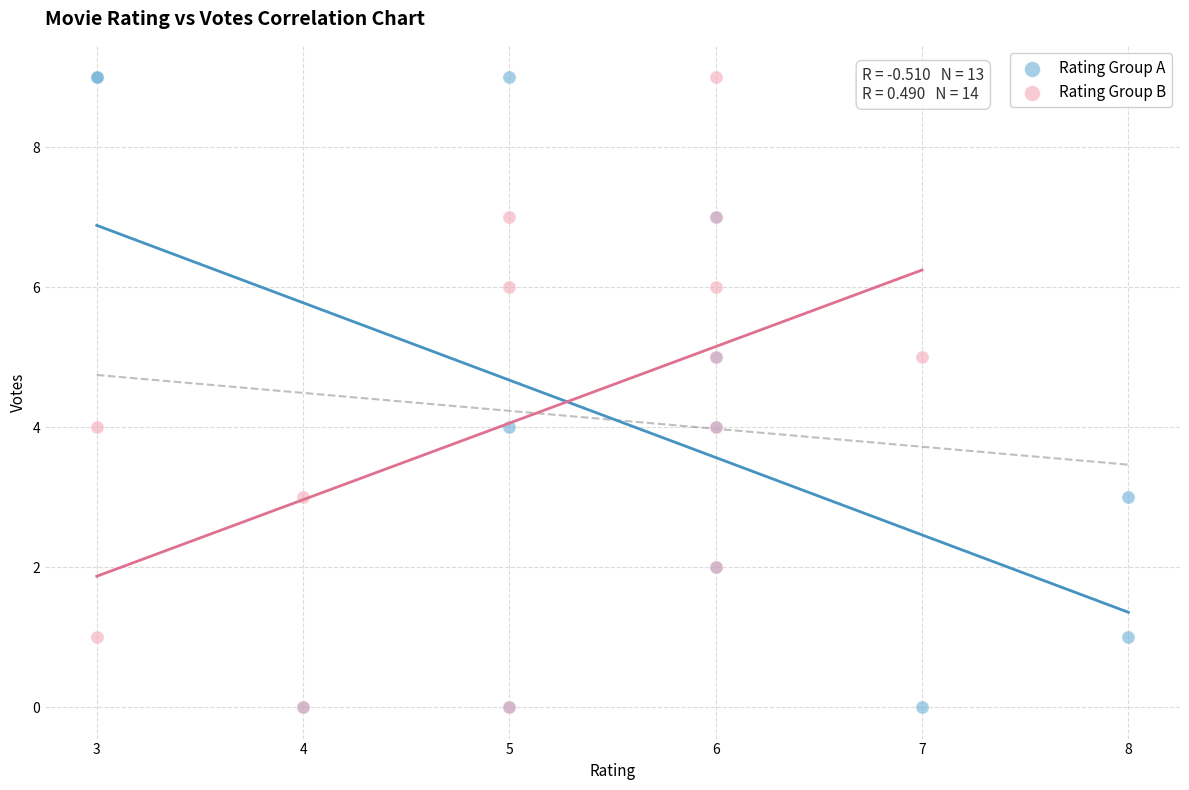

What are all the series names shown in the legend?

Rating Group A, Rating Group B